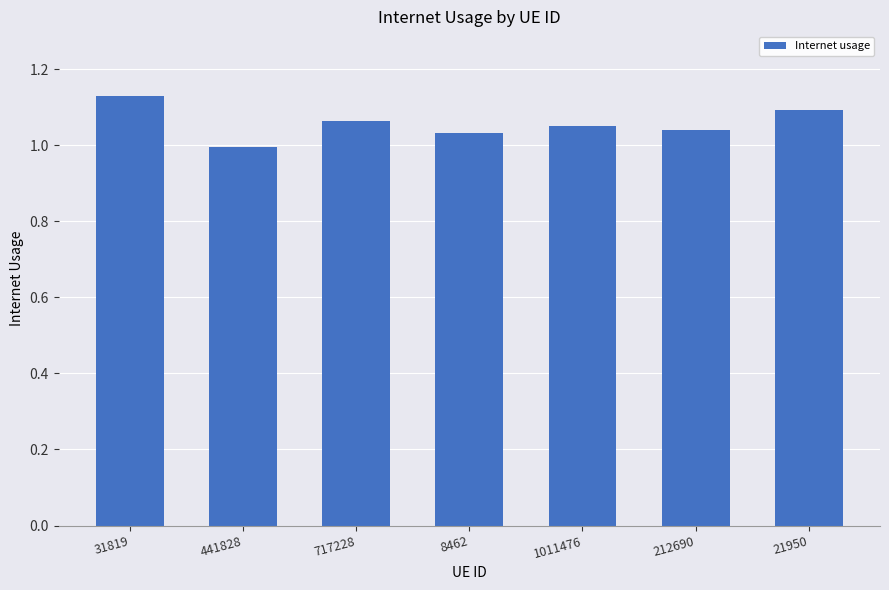

How many distinct data groups are displayed?

1